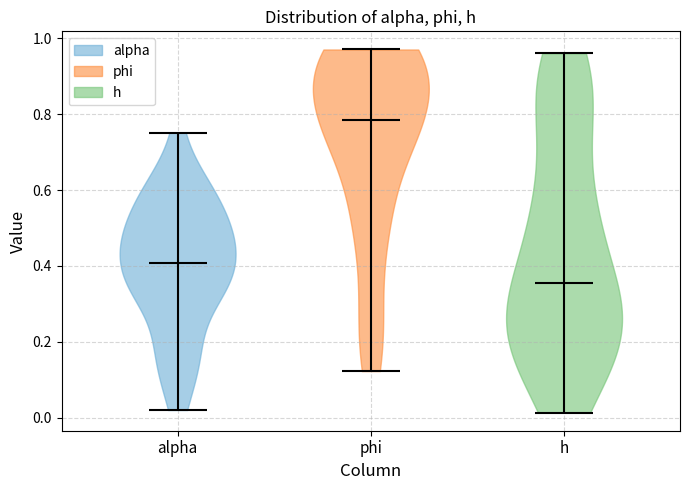

Reading left to right, read every violin against the y-axis: where its median line is, and the lowest and highest points it reaches. The values are not printed on the chart, so give them approximately, as read against the axis.

alpha: median line 0.40, lowest point 0.02, highest point 0.76
phi: median line 0.78, lowest point 0.12, highest point 0.98
h: median line 0.36, lowest point 0.02, highest point 0.96